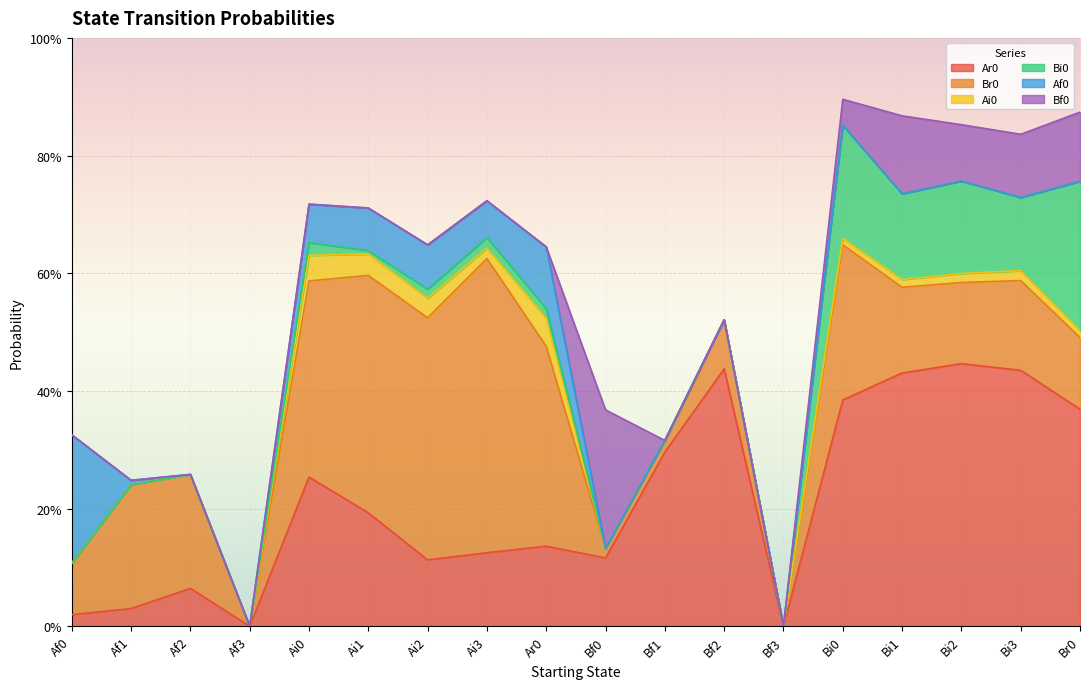

In Af0, how many points are lower than both neighbors (excluding endpoints)?

1